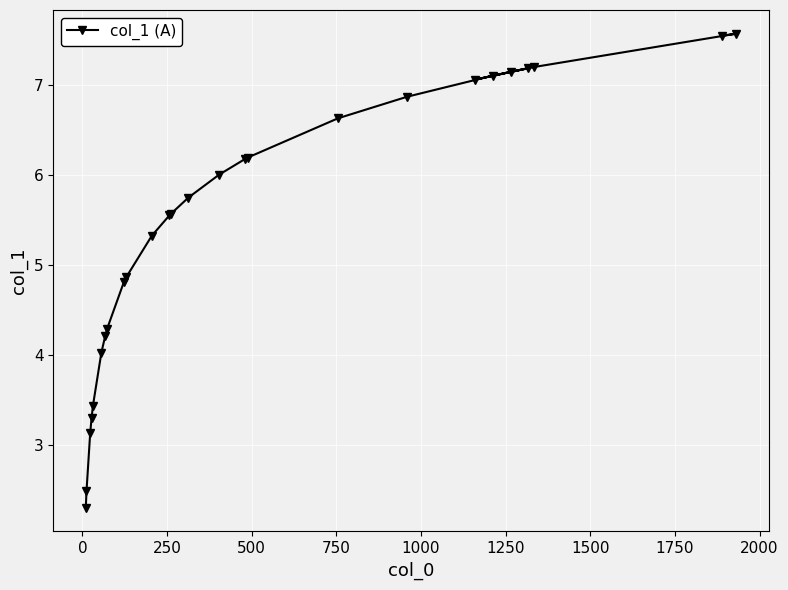

How many interior local valleys (lower than both neighbors) does the data have?

1